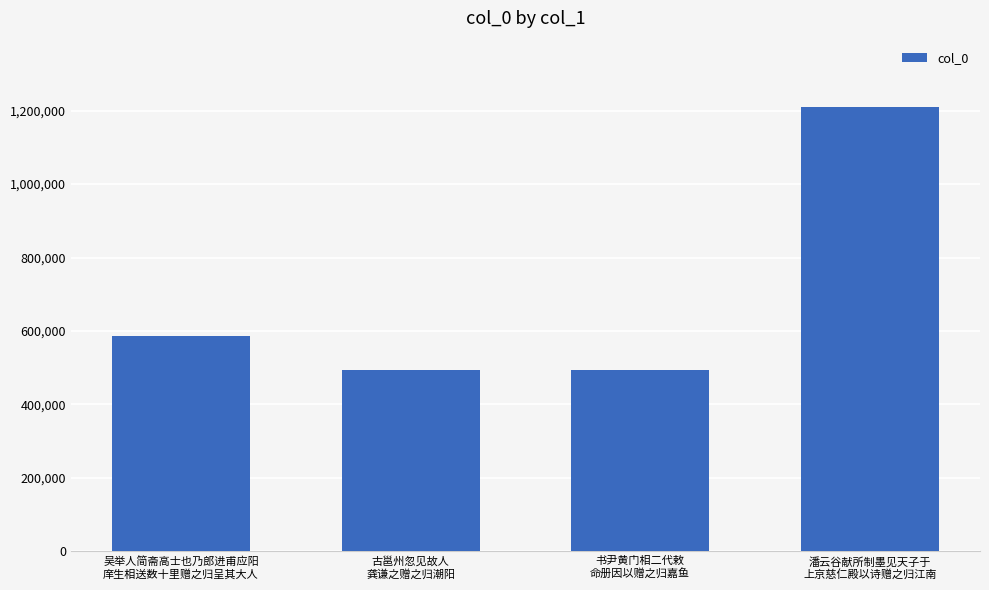

What is the sum of the values at 吴举人简斋高士也乃郎进甫应阳
庠生相送数十里赠之归呈其大人 and 潘云谷献所制墨见天子于
上京慈仁殿以诗赠之归江南?

1794819